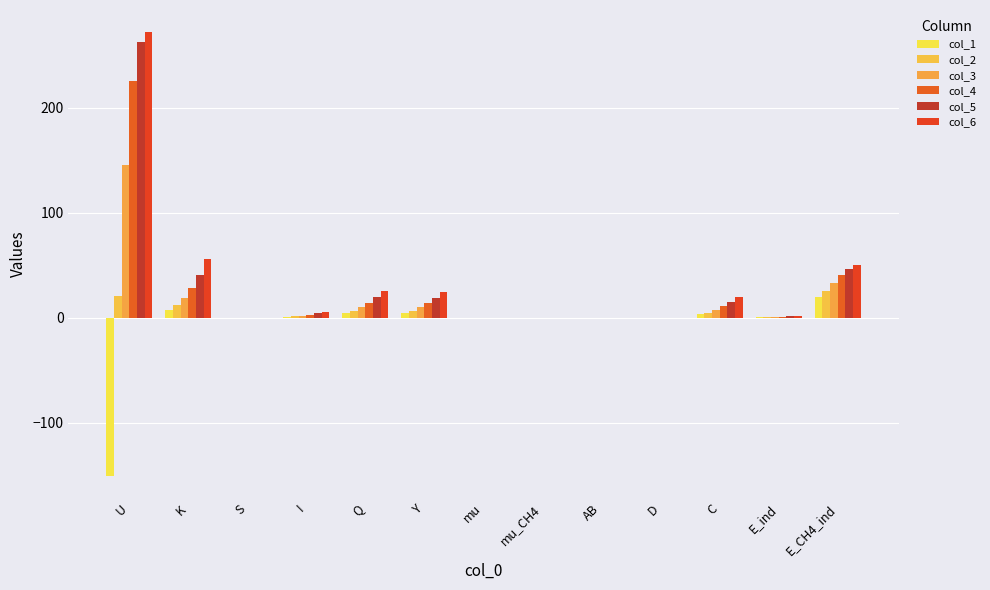

The col_2 series shows 0.1 at mu_CH4. True or false?

True